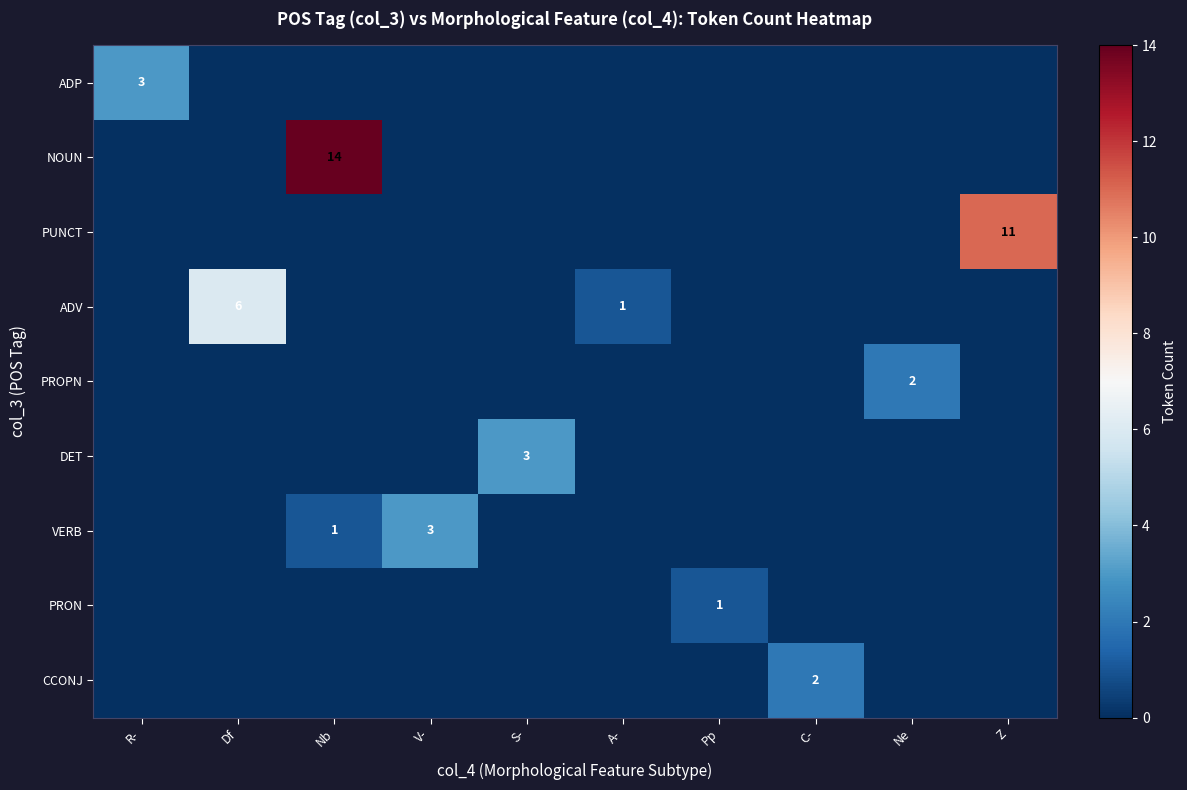

At which label does VERB reach its minimum?

R-